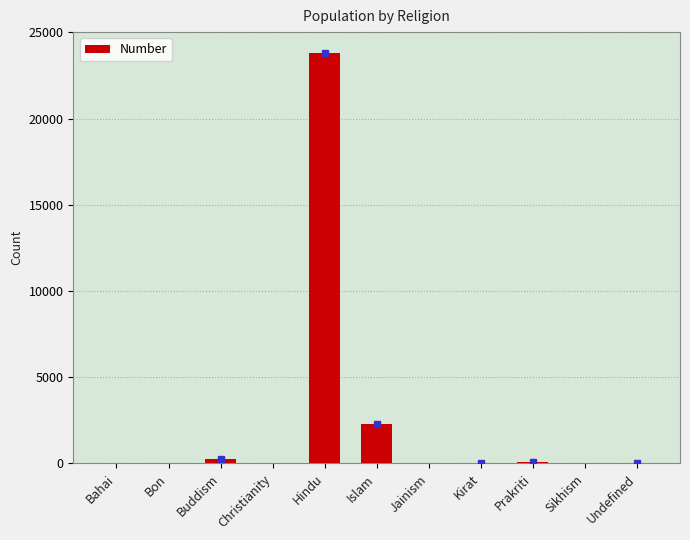

What is the sum of all values?

26496